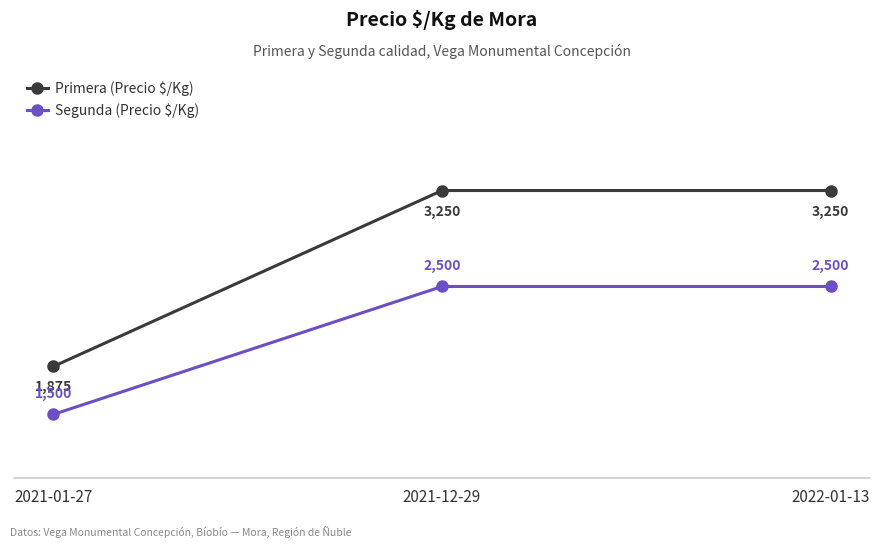

Rank the series at 2021-12-29 from lowest to highest value.

Segunda (Precio $/Kg), Primera (Precio $/Kg)